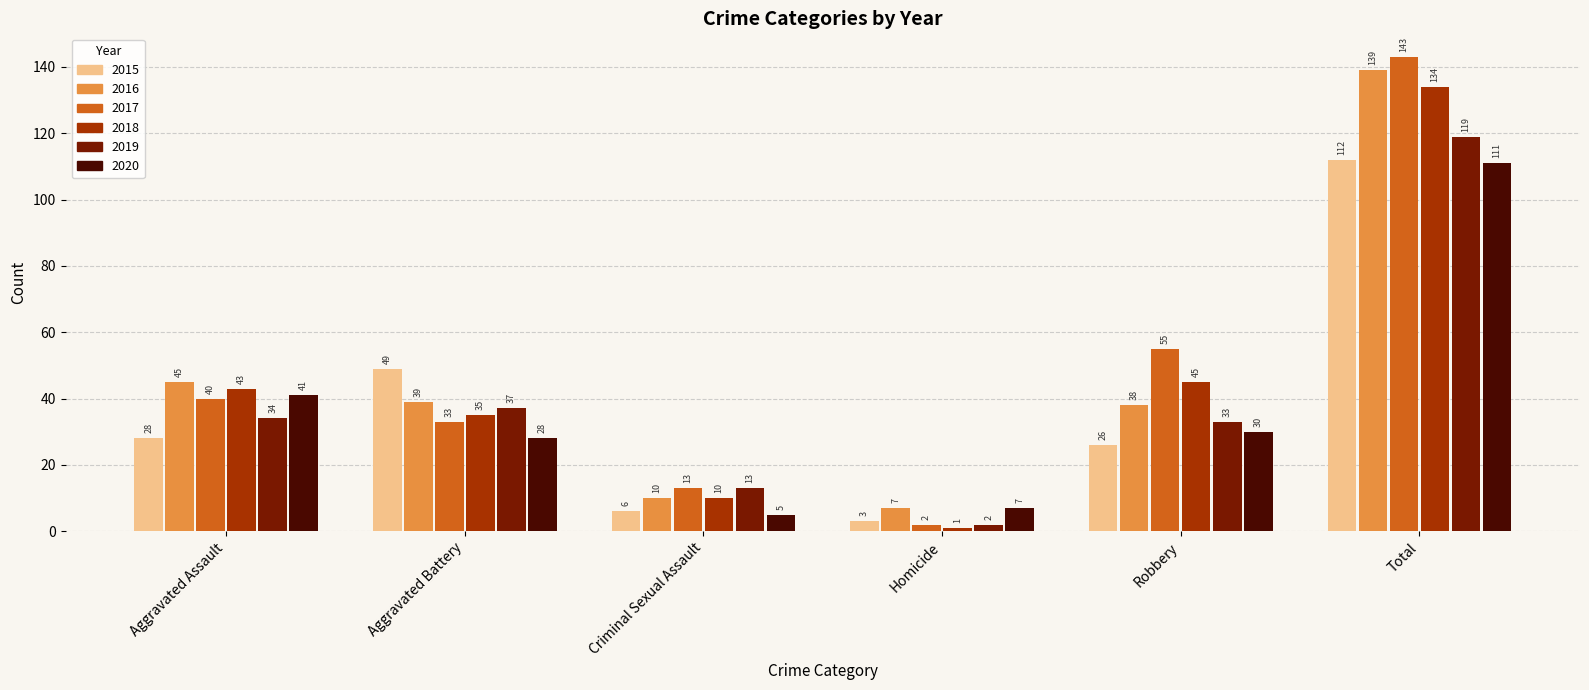

The value of 2016 at Robbery is 14. True or false?

False